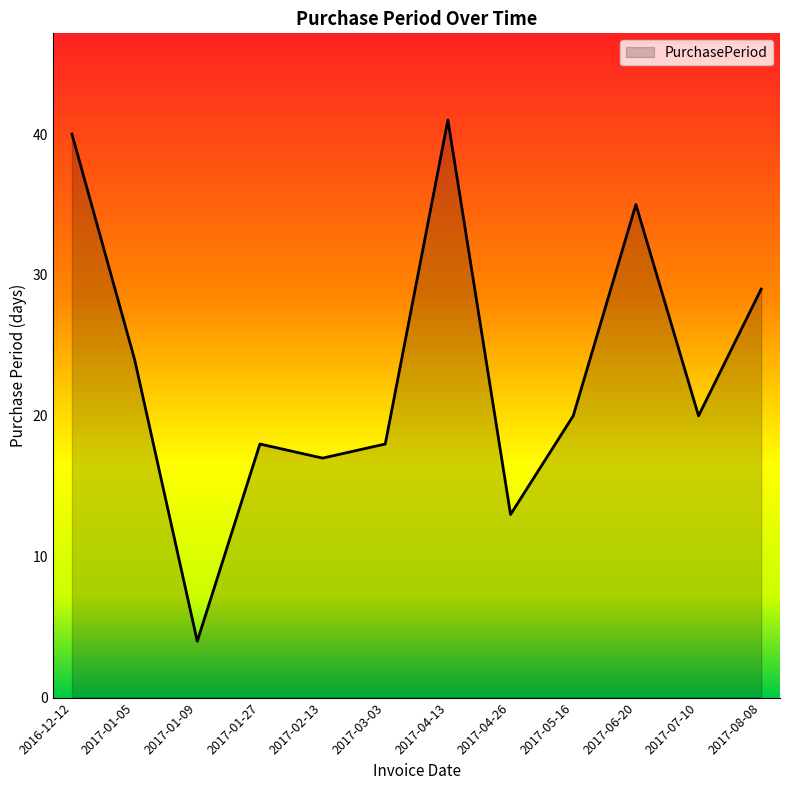

Is it true that the value at 2017-04-26 is 13?

True